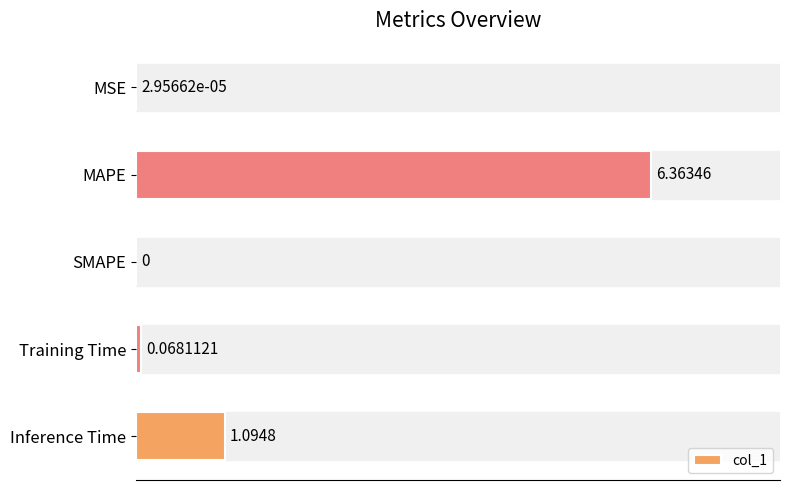

At which label is the value closest to 3?

Inference Time